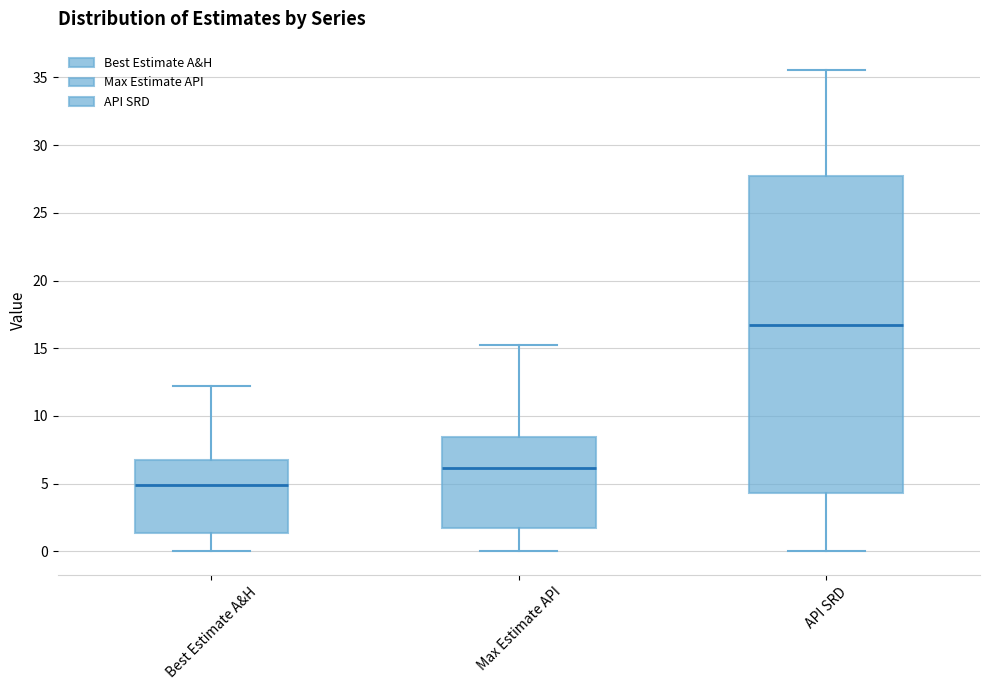

Where does the median line of the box for Best Estimate A&H sit on the y-axis? The values are not printed on the chart, so give them approximately, as read against the axis.

5.0